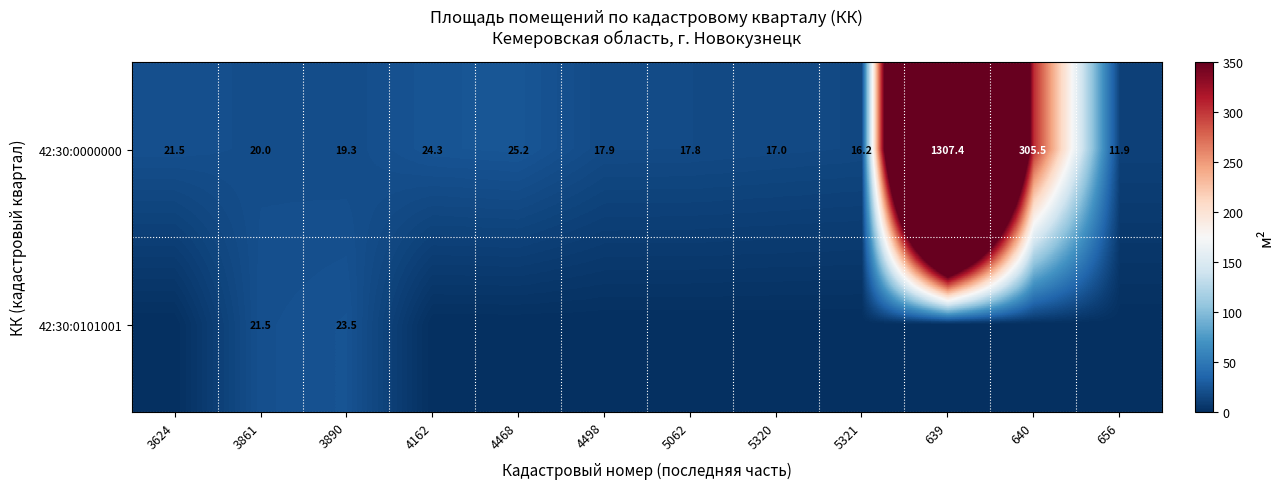

What is the spread (max minus min) of values at 3861?

1.5